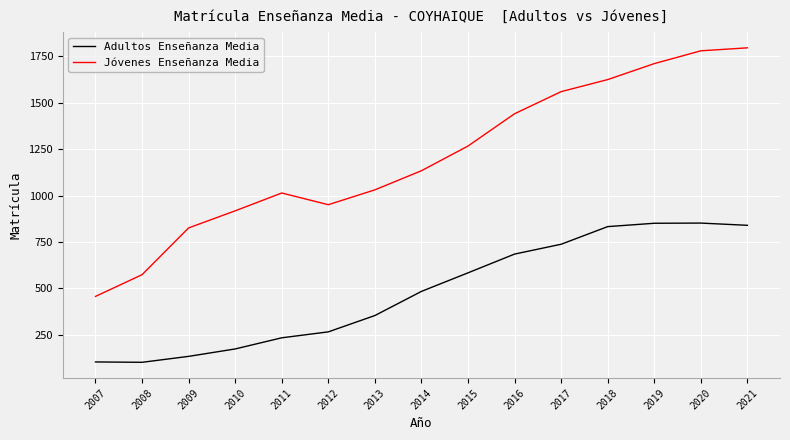

What is the approximate value of Jóvenes Enseñanza Media at 2008, to the nearest 50?

550